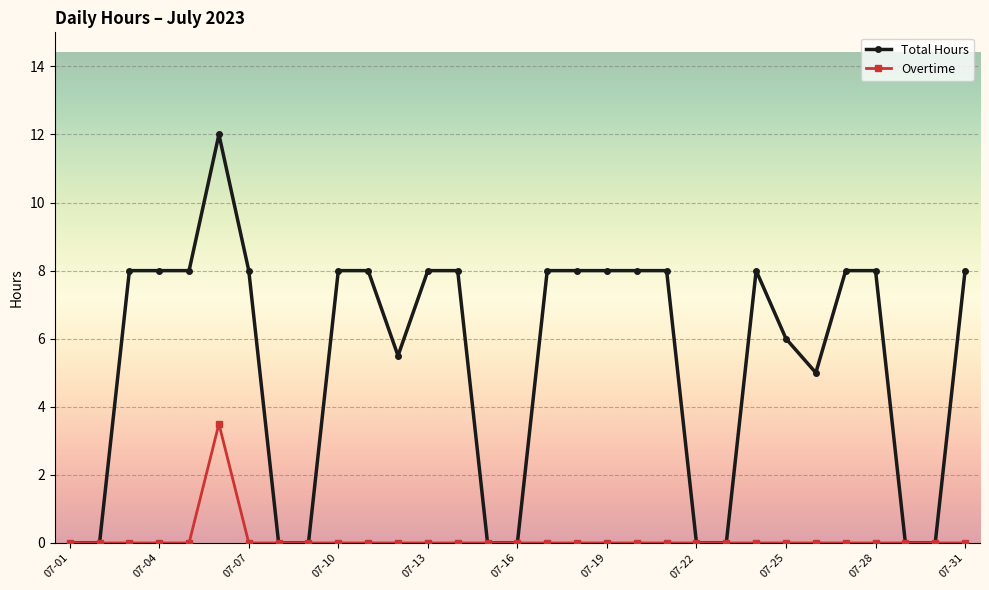

Which series has the largest range (max minus min)?

Total Hours